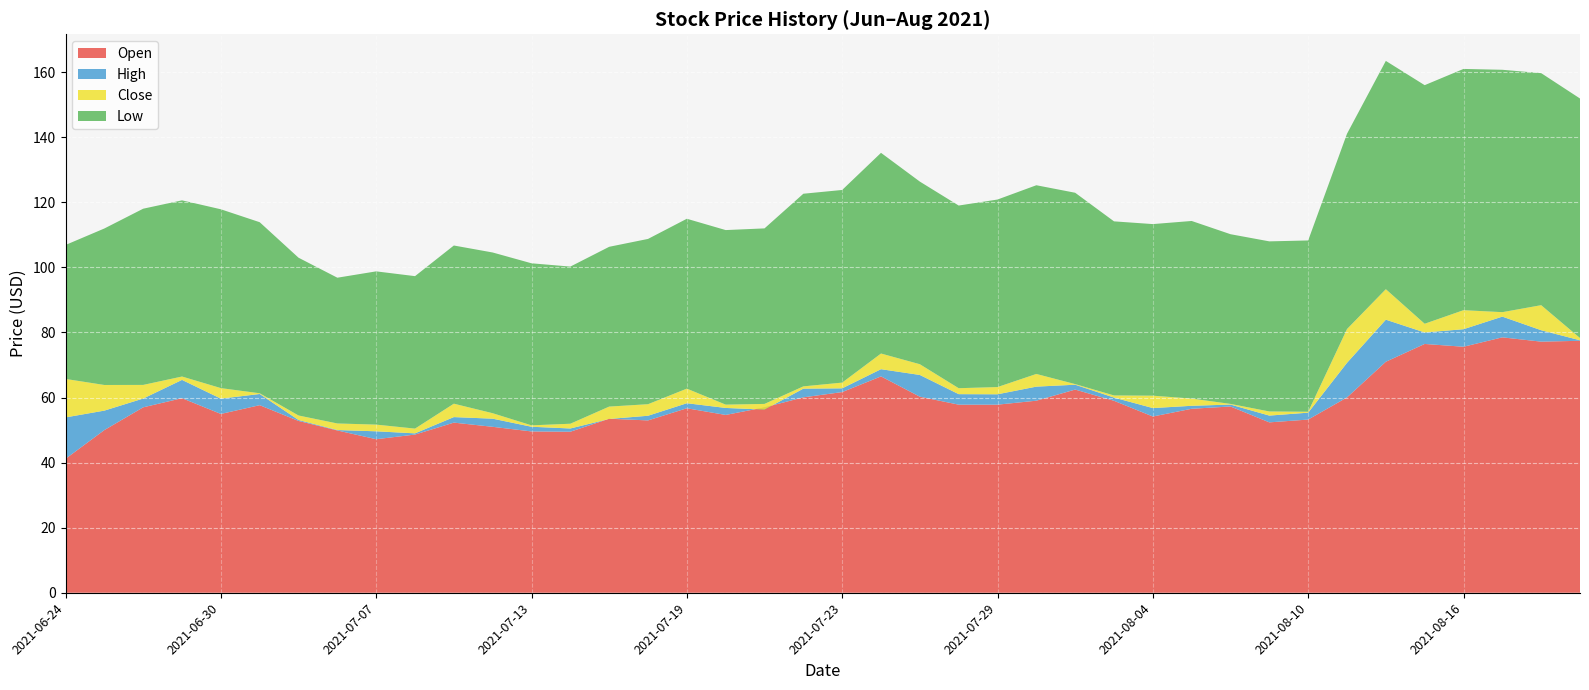

Reading right to left, what are all the values shown in this chart?

Open: 2021-08-19=77.4	2021-08-18=77.2	2021-08-17=78.5	2021-08-16=75.6	2021-08-13=76.5	2021-08-12=71.0	2021-08-11=60.0	2021-08-10=53.2	2021-08-09=52.4	2021-08-06=57.2	2021-08-05=56.5	2021-08-04=54.2	2021-08-03=59.0	2021-08-02=62.5	2021-07-30=59.0	2021-07-29=57.8	2021-07-28=57.8	2021-07-27=60.3	2021-07-26=66.5	2021-07-23=61.7	2021-07-22=60.1	2021-07-21=57.0	2021-07-20=54.6	2021-07-19=56.7	2021-07-16=53.0	2021-07-15=53.5	2021-07-14=49.5	2021-07-13=49.6	2021-07-12=51.0	2021-07-09=52.3	2021-07-08=48.6	2021-07-07=47.2	2021-07-06=49.9	2021-07-02=52.8	2021-07-01=57.6	2021-06-30=55.0	2021-06-29=59.8	2021-06-28=57.0	2021-06-25=50.0	2021-06-24=41.2
High: 2021-08-19=77.6	2021-08-18=80.7	2021-08-17=84.9	2021-08-16=81.0	2021-08-13=80.0	2021-08-12=83.9	2021-08-11=70.7	2021-08-10=55.4	2021-08-09=54.5	2021-08-06=57.8	2021-08-05=57.5	2021-08-04=56.8	2021-08-03=60.0	2021-08-02=63.9	2021-07-30=63.4	2021-07-29=61.0	2021-07-28=61.0	2021-07-27=66.9	2021-07-26=68.7	2021-07-23=62.8	2021-07-22=62.7	2021-07-21=56.3	2021-07-20=56.8	2021-07-19=58.2	2021-07-16=54.4	2021-07-15=53.4	2021-07-14=50.5	2021-07-13=51.0	2021-07-12=53.5	2021-07-09=54.0	2021-07-08=49.0	2021-07-07=49.6	2021-07-06=50.0	2021-07-02=53.1	2021-07-01=61.1	2021-06-30=59.7	2021-06-29=65.4	2021-06-28=59.7	2021-06-25=56.0	2021-06-24=53.9
Low: 2021-08-19=73.6	2021-08-18=71.3	2021-08-17=74.5	2021-08-16=74.2	2021-08-13=73.3	2021-08-12=70.2	2021-08-11=60.0	2021-08-10=52.6	2021-08-09=52.3	2021-08-06=52.2	2021-08-05=54.6	2021-08-04=52.7	2021-08-03=53.5	2021-08-02=58.8	2021-07-30=58.0	2021-07-29=57.6	2021-07-28=56.1	2021-07-27=56.1	2021-07-26=61.7	2021-07-23=59.2	2021-07-22=59.2	2021-07-21=54.0	2021-07-20=53.6	2021-07-19=52.2	2021-07-16=50.8	2021-07-15=49.1	2021-07-14=48.3	2021-07-13=49.8	2021-07-12=49.4	2021-07-09=48.6	2021-07-08=46.9	2021-07-07=47.1	2021-07-06=44.8	2021-07-02=48.5	2021-07-01=52.6	2021-06-30=55.0	2021-06-29=54.1	2021-06-28=54.2	2021-06-25=48.1	2021-06-24=41.2
Close: 2021-08-19=74.3	2021-08-18=79.0	2021-08-17=75.9	2021-08-16=80.0	2021-08-13=76.0	2021-08-12=79.5	2021-08-11=70.4	2021-08-10=52.9	2021-08-09=53.5	2021-08-06=52.4	2021-08-05=56.8	2021-08-04=56.5	2021-08-03=54.2	2021-08-02=59.0	2021-07-30=61.9	2021-07-29=59.9	2021-07-28=58.0	2021-07-27=59.4	2021-07-26=66.5	2021-07-23=61.0	2021-07-22=59.9	2021-07-21=55.7	2021-07-20=54.7	2021-07-19=56.7	2021-07-16=54.4	2021-07-15=52.9	2021-07-14=49.8	2021-07-13=50.2	2021-07-12=51.1	2021-07-09=52.7	2021-07-08=48.3	2021-07-07=49.2	2021-07-06=46.8	2021-07-02=49.9	2021-07-01=52.8	2021-06-30=58.2	2021-06-29=55.2	2021-06-28=58.4	2021-06-25=56.0	2021-06-24=53.0